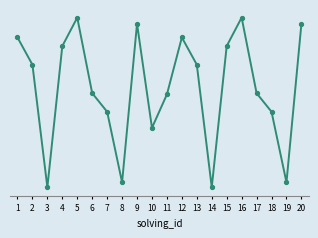

What is the value of the 7th point from the left?

81